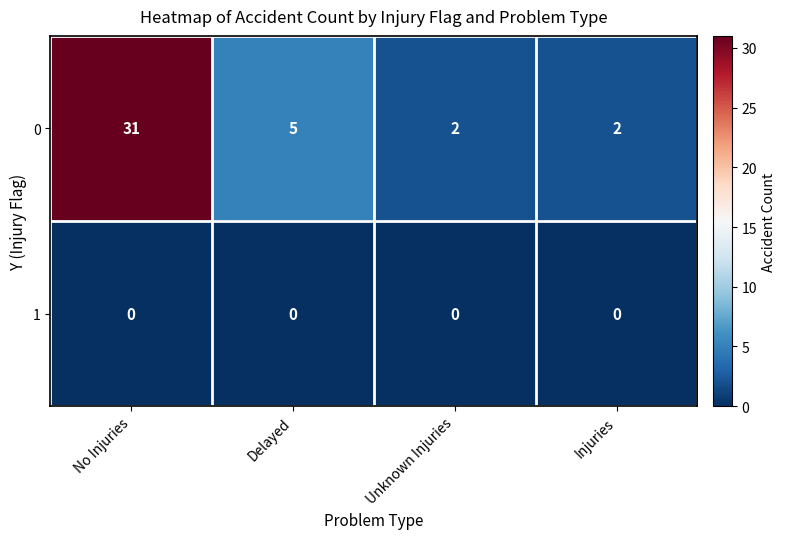

Which series has the largest range (max minus min)?

0